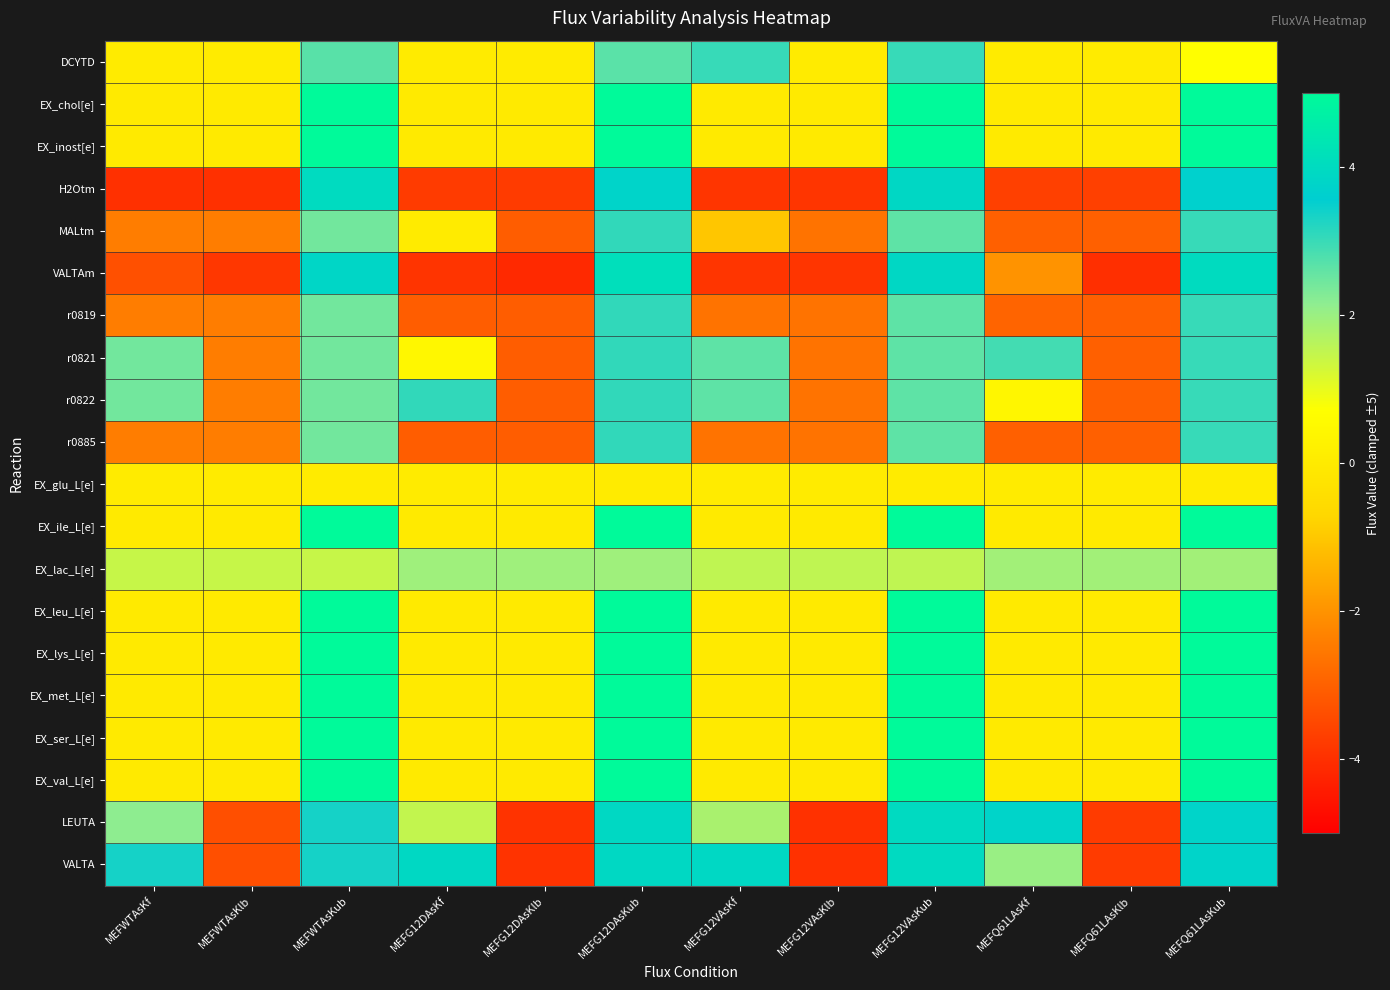

What is the difference between the highest and lowest values at MEFWTAsKlb?

5.4